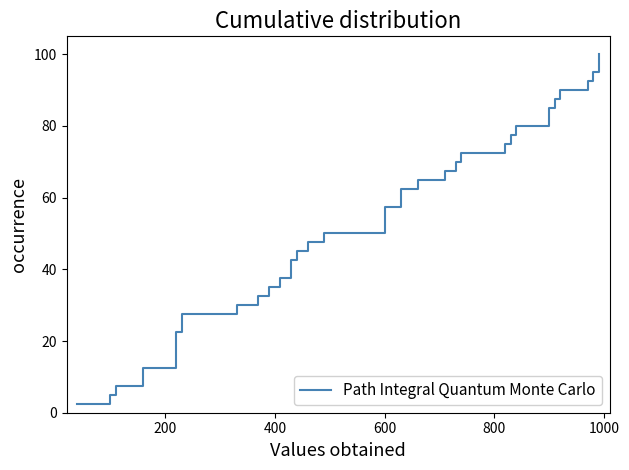

How many data points are above 52?

20